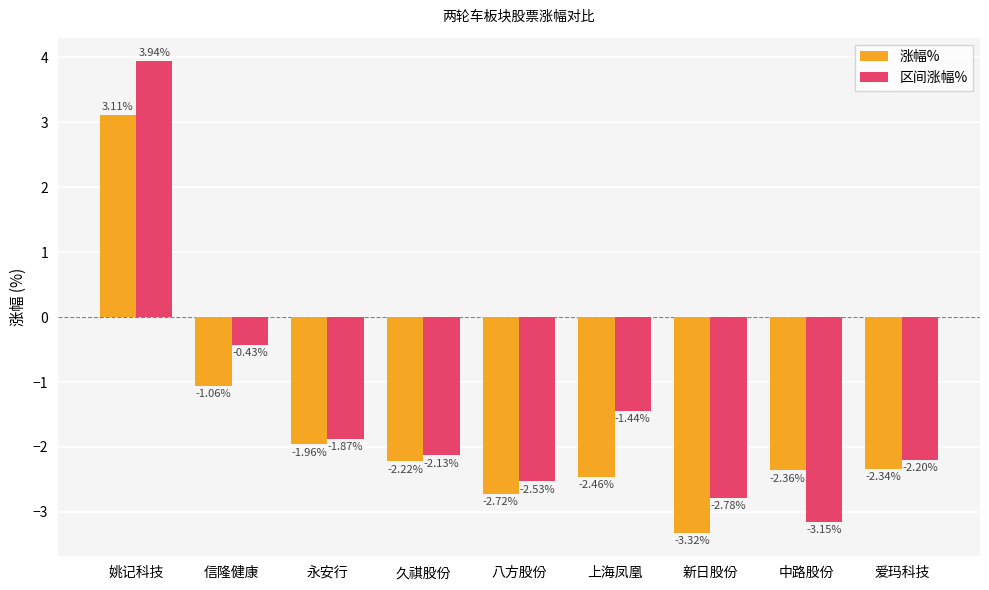

At which label does 区间涨幅% reach its peak?

姚记科技